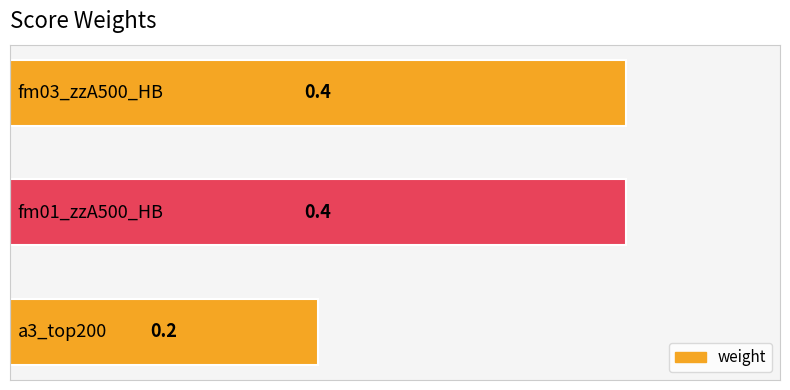

How many values are between 0 and 1?

3